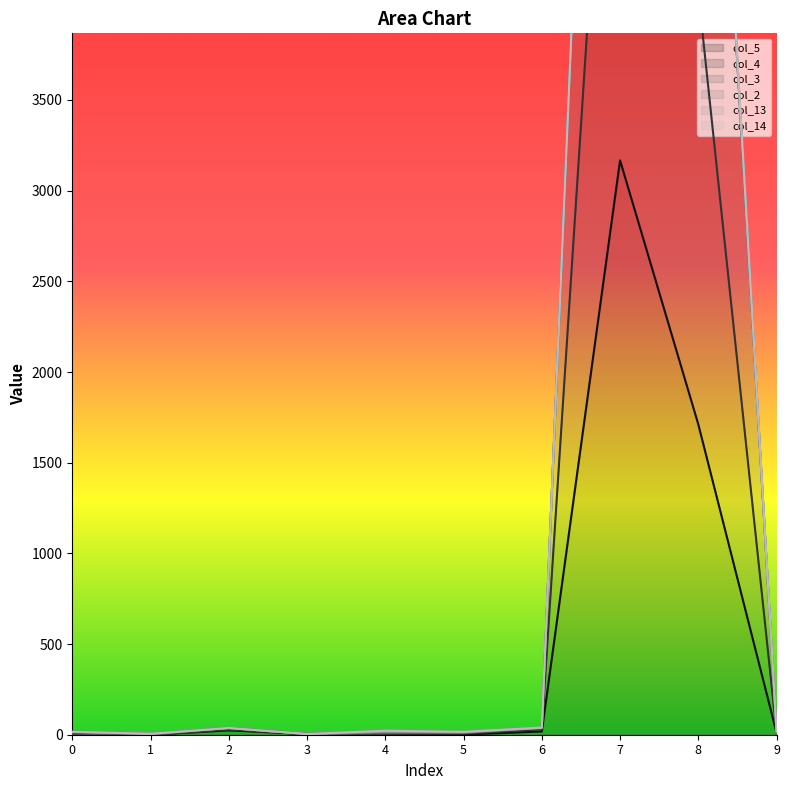

The value of col_4 at 3 is 4. True or false?

True